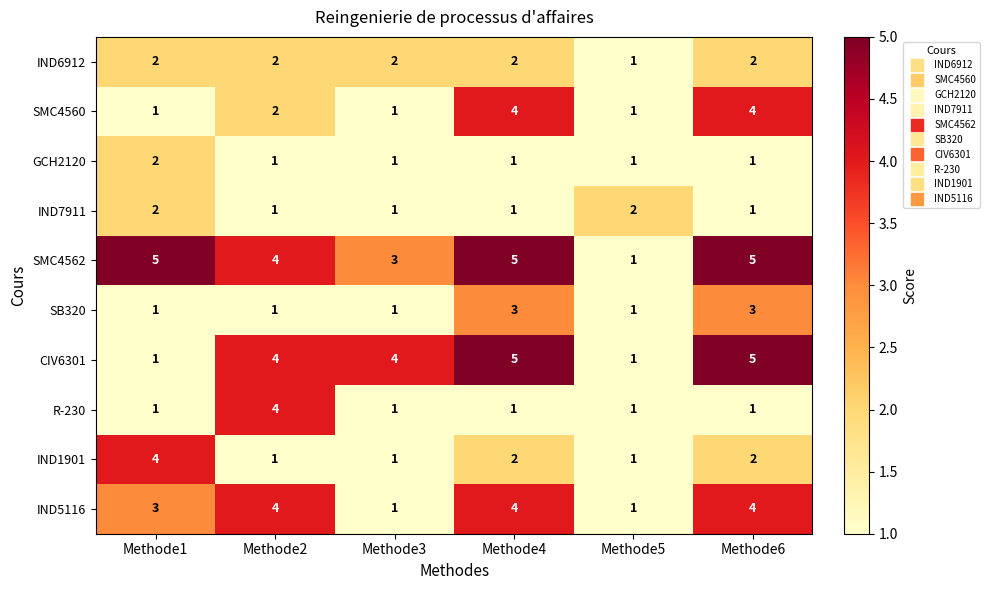

What is the sum of the SMC4562 values at Methode3 and Methode4?

8